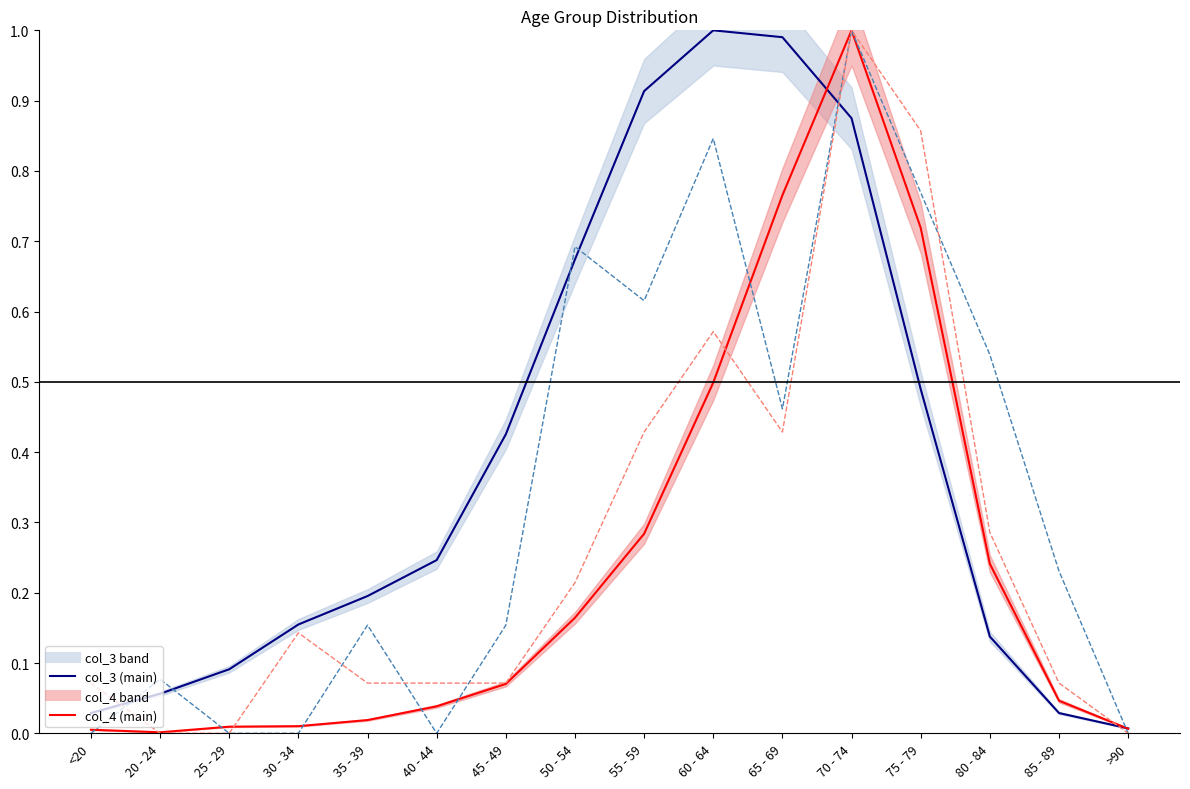

Rank the series by their maximum value, from highest to lowest.

col_3 (main), col_4 (main), col_2, col_1